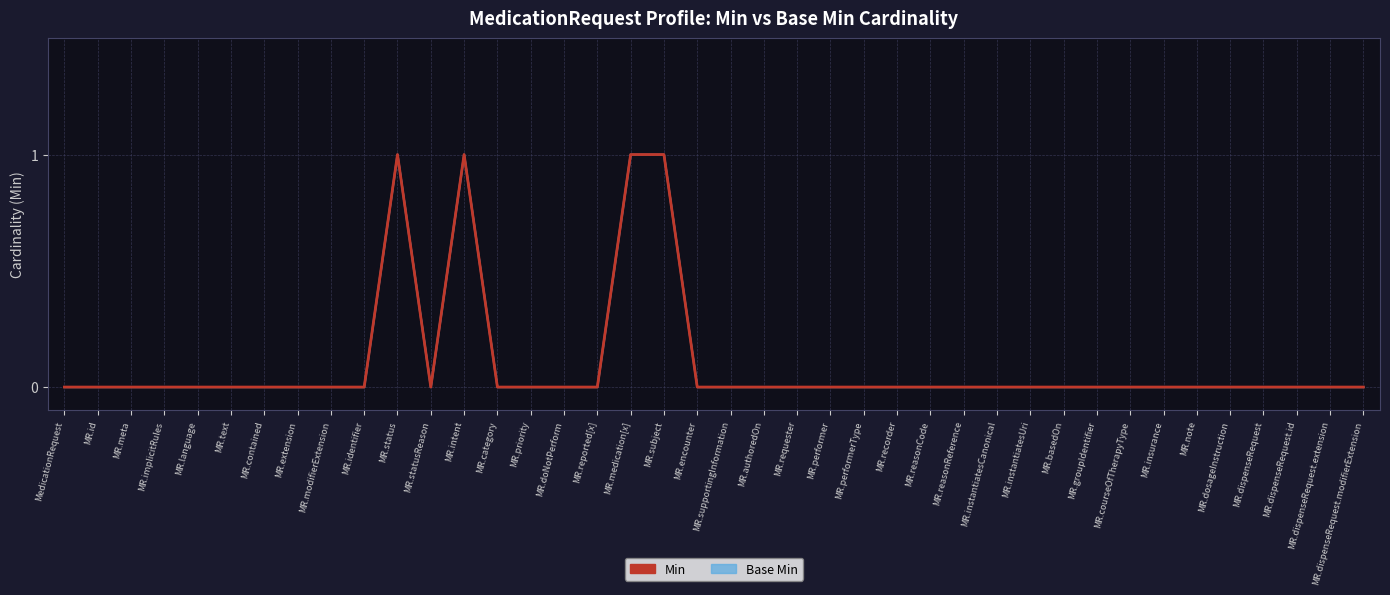

How many interior local valleys does the Min series have?

1